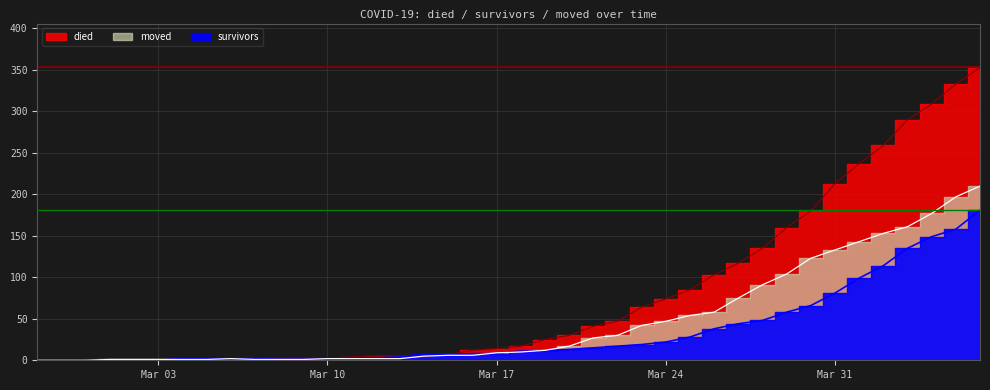

What is the difference between the maximum and minimum values in the moved series?

210